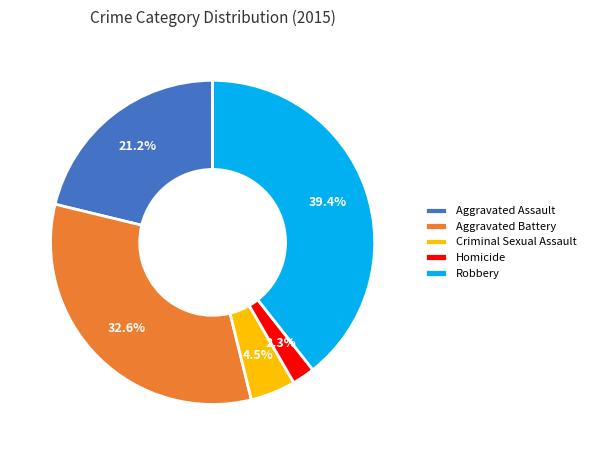

To the nearest percent, what percentage of the pie is Robbery?

39%